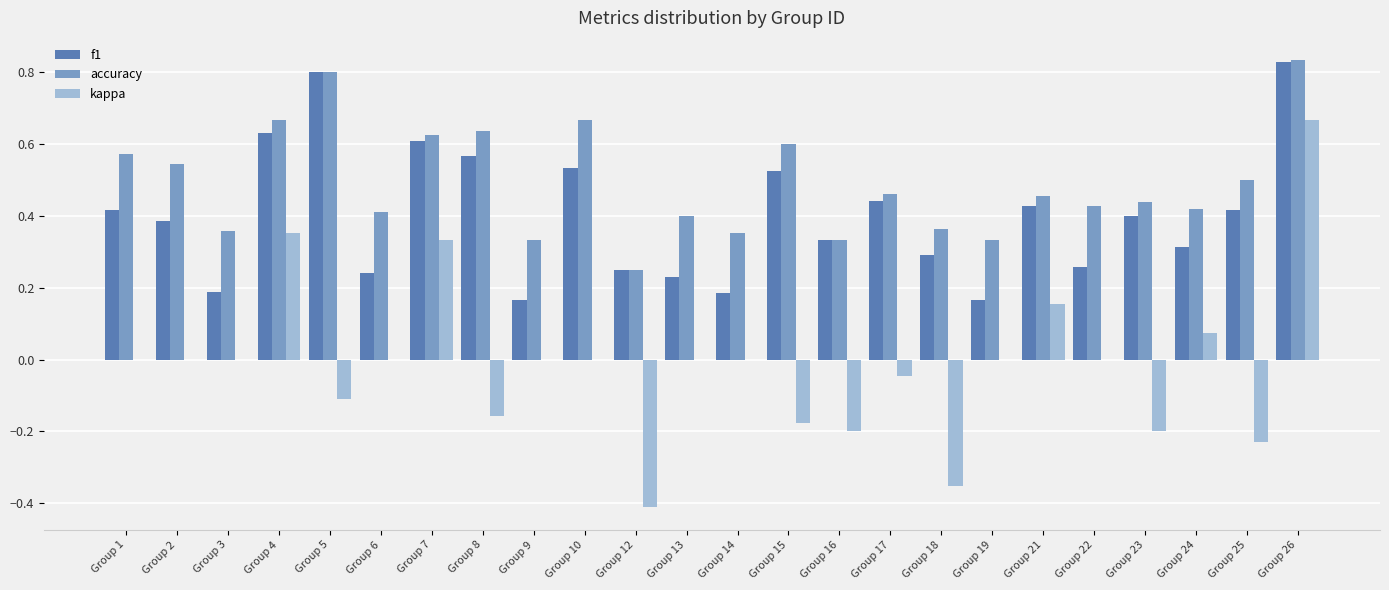

How many series are shown in this chart?

3